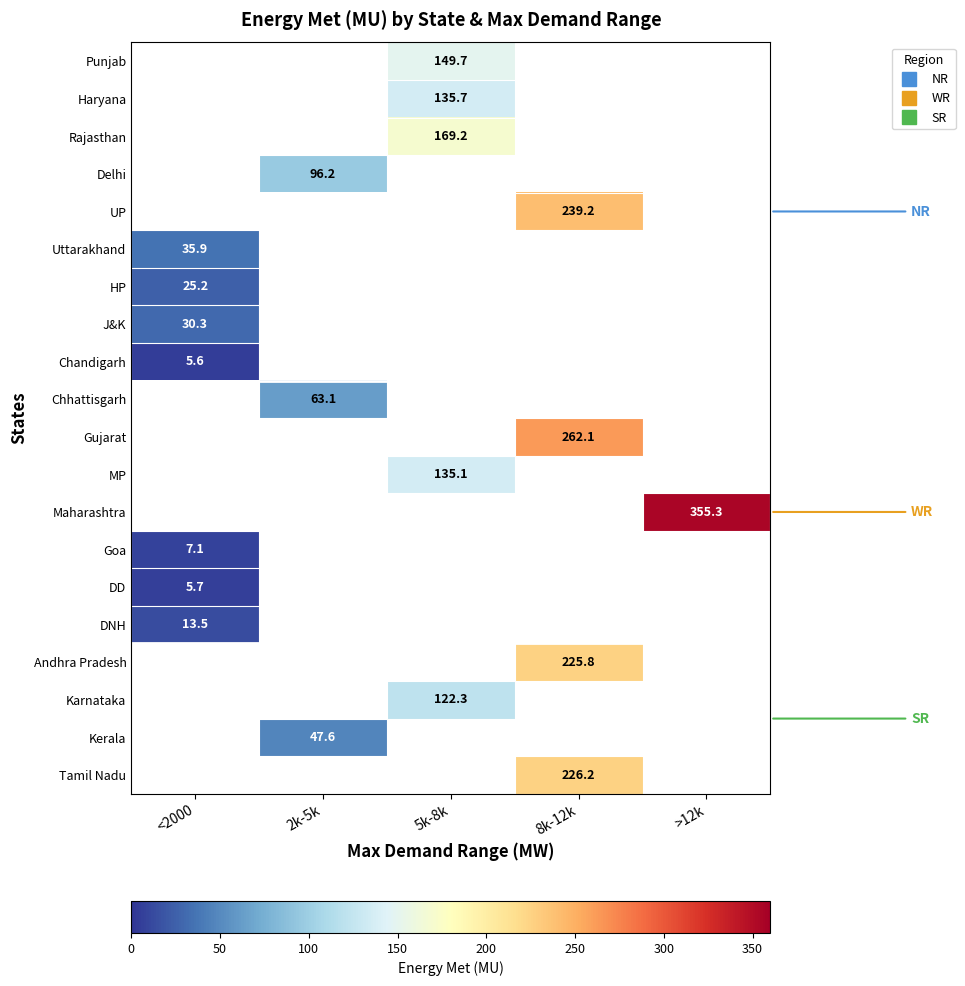

Which category has the lowest value across all series?

<2000